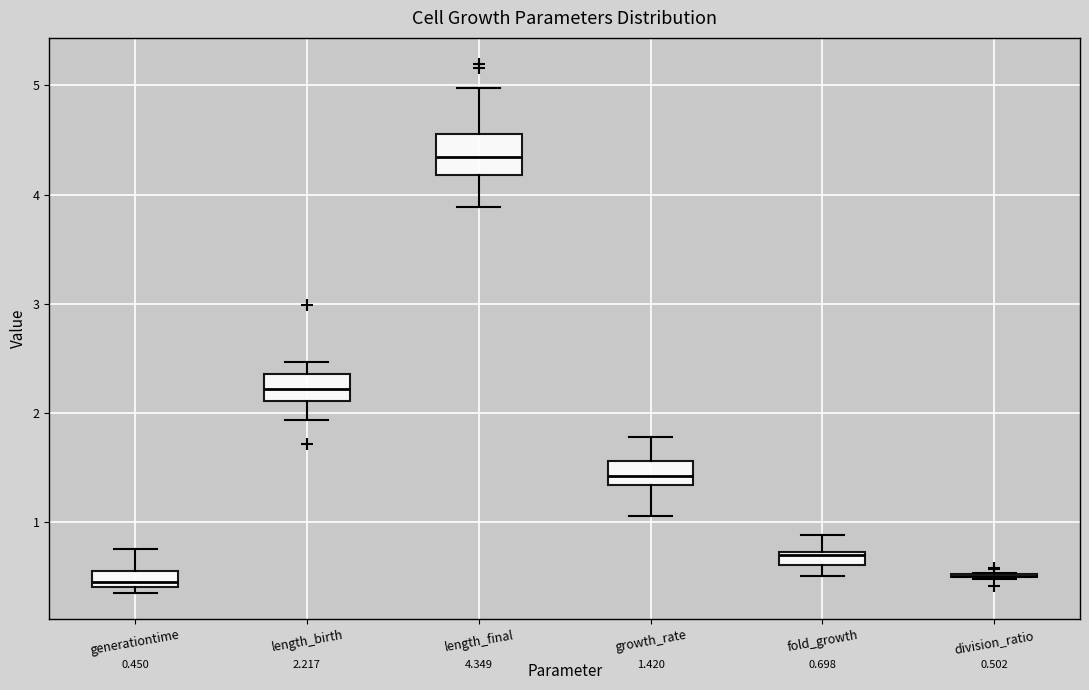

Which box is the tallest, from its lower edge to its upper edge?

length_final